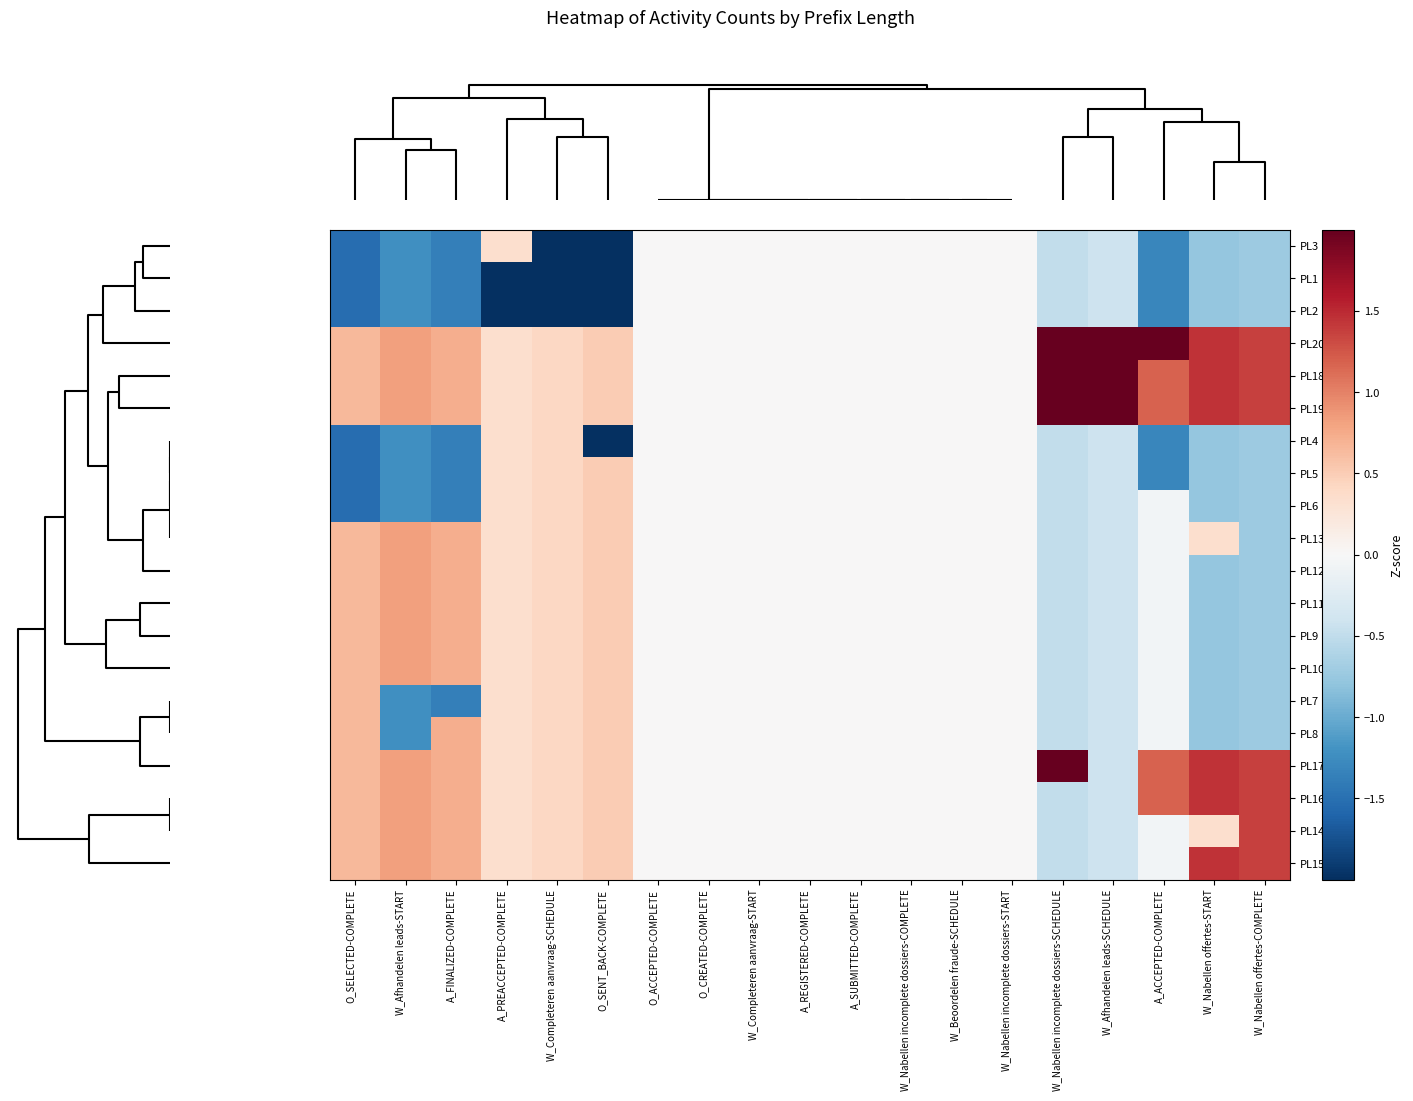

Reading left to right, transcribe all the data shown in this chart.

PL3: O_SELECTED-COMPLETE=-1.5	W_Afhandelen leads-START=-1.2	A_FINALIZED-COMPLETE=-1.4	A_PREACCEPTED-COMPLETE=0.3	W_Completeren aanvraag-SCHEDULE=-2.4	O_SENT_BACK-COMPLETE=-2.0	O_ACCEPTED-COMPLETE=0.0	O_CREATED-COMPLETE=0.0	W_Completeren aanvraag-START=0.0	A_REGISTERED-COMPLETE=0.0	A_SUBMITTED-COMPLETE=0.0	W_Nabellen incomplete dossiers-COMPLETE=0.0	W_Beoordelen fraude-SCHEDULE=0.0	W_Nabellen incomplete dossiers-START=0.0	W_Nabellen incomplete dossiers-SCHEDULE=-0.5	W_Afhandelen leads-SCHEDULE=-0.4	A_ACCEPTED-COMPLETE=-1.3	W_Nabellen offertes-START=-0.8	W_Nabellen offertes-COMPLETE=-0.7
PL1: O_SELECTED-COMPLETE=-1.5	W_Afhandelen leads-START=-1.2	A_FINALIZED-COMPLETE=-1.4	A_PREACCEPTED-COMPLETE=-3.0	W_Completeren aanvraag-SCHEDULE=-2.4	O_SENT_BACK-COMPLETE=-2.0	O_ACCEPTED-COMPLETE=0.0	O_CREATED-COMPLETE=0.0	W_Completeren aanvraag-START=0.0	A_REGISTERED-COMPLETE=0.0	A_SUBMITTED-COMPLETE=0.0	W_Nabellen incomplete dossiers-COMPLETE=0.0	W_Beoordelen fraude-SCHEDULE=0.0	W_Nabellen incomplete dossiers-START=0.0	W_Nabellen incomplete dossiers-SCHEDULE=-0.5	W_Afhandelen leads-SCHEDULE=-0.4	A_ACCEPTED-COMPLETE=-1.3	W_Nabellen offertes-START=-0.8	W_Nabellen offertes-COMPLETE=-0.7
PL2: O_SELECTED-COMPLETE=-1.5	W_Afhandelen leads-START=-1.2	A_FINALIZED-COMPLETE=-1.4	A_PREACCEPTED-COMPLETE=-3.0	W_Completeren aanvraag-SCHEDULE=-2.4	O_SENT_BACK-COMPLETE=-2.0	O_ACCEPTED-COMPLETE=0.0	O_CREATED-COMPLETE=0.0	W_Completeren aanvraag-START=0.0	A_REGISTERED-COMPLETE=0.0	A_SUBMITTED-COMPLETE=0.0	W_Nabellen incomplete dossiers-COMPLETE=0.0	W_Beoordelen fraude-SCHEDULE=0.0	W_Nabellen incomplete dossiers-START=0.0	W_Nabellen incomplete dossiers-SCHEDULE=-0.5	W_Afhandelen leads-SCHEDULE=-0.4	A_ACCEPTED-COMPLETE=-1.3	W_Nabellen offertes-START=-0.8	W_Nabellen offertes-COMPLETE=-0.7
PL20: O_SELECTED-COMPLETE=0.7	W_Afhandelen leads-START=0.8	A_FINALIZED-COMPLETE=0.7	A_PREACCEPTED-COMPLETE=0.3	W_Completeren aanvraag-SCHEDULE=0.4	O_SENT_BACK-COMPLETE=0.5	O_ACCEPTED-COMPLETE=0.0	O_CREATED-COMPLETE=0.0	W_Completeren aanvraag-START=0.0	A_REGISTERED-COMPLETE=0.0	A_SUBMITTED-COMPLETE=0.0	W_Nabellen incomplete dossiers-COMPLETE=0.0	W_Beoordelen fraude-SCHEDULE=0.0	W_Nabellen incomplete dossiers-START=0.0	W_Nabellen incomplete dossiers-SCHEDULE=2.0	W_Afhandelen leads-SCHEDULE=2.4	A_ACCEPTED-COMPLETE=2.4	W_Nabellen offertes-START=1.4	W_Nabellen offertes-COMPLETE=1.4
PL18: O_SELECTED-COMPLETE=0.7	W_Afhandelen leads-START=0.8	A_FINALIZED-COMPLETE=0.7	A_PREACCEPTED-COMPLETE=0.3	W_Completeren aanvraag-SCHEDULE=0.4	O_SENT_BACK-COMPLETE=0.5	O_ACCEPTED-COMPLETE=0.0	O_CREATED-COMPLETE=0.0	W_Completeren aanvraag-START=0.0	A_REGISTERED-COMPLETE=0.0	A_SUBMITTED-COMPLETE=0.0	W_Nabellen incomplete dossiers-COMPLETE=0.0	W_Beoordelen fraude-SCHEDULE=0.0	W_Nabellen incomplete dossiers-START=0.0	W_Nabellen incomplete dossiers-SCHEDULE=2.0	W_Afhandelen leads-SCHEDULE=2.4	A_ACCEPTED-COMPLETE=1.2	W_Nabellen offertes-START=1.4	W_Nabellen offertes-COMPLETE=1.4
PL19: O_SELECTED-COMPLETE=0.7	W_Afhandelen leads-START=0.8	A_FINALIZED-COMPLETE=0.7	A_PREACCEPTED-COMPLETE=0.3	W_Completeren aanvraag-SCHEDULE=0.4	O_SENT_BACK-COMPLETE=0.5	O_ACCEPTED-COMPLETE=0.0	O_CREATED-COMPLETE=0.0	W_Completeren aanvraag-START=0.0	A_REGISTERED-COMPLETE=0.0	A_SUBMITTED-COMPLETE=0.0	W_Nabellen incomplete dossiers-COMPLETE=0.0	W_Beoordelen fraude-SCHEDULE=0.0	W_Nabellen incomplete dossiers-START=0.0	W_Nabellen incomplete dossiers-SCHEDULE=2.0	W_Afhandelen leads-SCHEDULE=2.4	A_ACCEPTED-COMPLETE=1.2	W_Nabellen offertes-START=1.4	W_Nabellen offertes-COMPLETE=1.4
PL4: O_SELECTED-COMPLETE=-1.5	W_Afhandelen leads-START=-1.2	A_FINALIZED-COMPLETE=-1.4	A_PREACCEPTED-COMPLETE=0.3	W_Completeren aanvraag-SCHEDULE=0.4	O_SENT_BACK-COMPLETE=-2.0	O_ACCEPTED-COMPLETE=0.0	O_CREATED-COMPLETE=0.0	W_Completeren aanvraag-START=0.0	A_REGISTERED-COMPLETE=0.0	A_SUBMITTED-COMPLETE=0.0	W_Nabellen incomplete dossiers-COMPLETE=0.0	W_Beoordelen fraude-SCHEDULE=0.0	W_Nabellen incomplete dossiers-START=0.0	W_Nabellen incomplete dossiers-SCHEDULE=-0.5	W_Afhandelen leads-SCHEDULE=-0.4	A_ACCEPTED-COMPLETE=-1.3	W_Nabellen offertes-START=-0.8	W_Nabellen offertes-COMPLETE=-0.7
PL5: O_SELECTED-COMPLETE=-1.5	W_Afhandelen leads-START=-1.2	A_FINALIZED-COMPLETE=-1.4	A_PREACCEPTED-COMPLETE=0.3	W_Completeren aanvraag-SCHEDULE=0.4	O_SENT_BACK-COMPLETE=0.5	O_ACCEPTED-COMPLETE=0.0	O_CREATED-COMPLETE=0.0	W_Completeren aanvraag-START=0.0	A_REGISTERED-COMPLETE=0.0	A_SUBMITTED-COMPLETE=0.0	W_Nabellen incomplete dossiers-COMPLETE=0.0	W_Beoordelen fraude-SCHEDULE=0.0	W_Nabellen incomplete dossiers-START=0.0	W_Nabellen incomplete dossiers-SCHEDULE=-0.5	W_Afhandelen leads-SCHEDULE=-0.4	A_ACCEPTED-COMPLETE=-1.3	W_Nabellen offertes-START=-0.8	W_Nabellen offertes-COMPLETE=-0.7
PL6: O_SELECTED-COMPLETE=-1.5	W_Afhandelen leads-START=-1.2	A_FINALIZED-COMPLETE=-1.4	A_PREACCEPTED-COMPLETE=0.3	W_Completeren aanvraag-SCHEDULE=0.4	O_SENT_BACK-COMPLETE=0.5	O_ACCEPTED-COMPLETE=0.0	O_CREATED-COMPLETE=0.0	W_Completeren aanvraag-START=0.0	A_REGISTERED-COMPLETE=0.0	A_SUBMITTED-COMPLETE=0.0	W_Nabellen incomplete dossiers-COMPLETE=0.0	W_Beoordelen fraude-SCHEDULE=0.0	W_Nabellen incomplete dossiers-START=0.0	W_Nabellen incomplete dossiers-SCHEDULE=-0.5	W_Afhandelen leads-SCHEDULE=-0.4	A_ACCEPTED-COMPLETE=-0.1	W_Nabellen offertes-START=-0.8	W_Nabellen offertes-COMPLETE=-0.7
PL13: O_SELECTED-COMPLETE=0.7	W_Afhandelen leads-START=0.8	A_FINALIZED-COMPLETE=0.7	A_PREACCEPTED-COMPLETE=0.3	W_Completeren aanvraag-SCHEDULE=0.4	O_SENT_BACK-COMPLETE=0.5	O_ACCEPTED-COMPLETE=0.0	O_CREATED-COMPLETE=0.0	W_Completeren aanvraag-START=0.0	A_REGISTERED-COMPLETE=0.0	A_SUBMITTED-COMPLETE=0.0	W_Nabellen incomplete dossiers-COMPLETE=0.0	W_Beoordelen fraude-SCHEDULE=0.0	W_Nabellen incomplete dossiers-START=0.0	W_Nabellen incomplete dossiers-SCHEDULE=-0.5	W_Afhandelen leads-SCHEDULE=-0.4	A_ACCEPTED-COMPLETE=-0.1	W_Nabellen offertes-START=0.3	W_Nabellen offertes-COMPLETE=-0.7
PL12: O_SELECTED-COMPLETE=0.7	W_Afhandelen leads-START=0.8	A_FINALIZED-COMPLETE=0.7	A_PREACCEPTED-COMPLETE=0.3	W_Completeren aanvraag-SCHEDULE=0.4	O_SENT_BACK-COMPLETE=0.5	O_ACCEPTED-COMPLETE=0.0	O_CREATED-COMPLETE=0.0	W_Completeren aanvraag-START=0.0	A_REGISTERED-COMPLETE=0.0	A_SUBMITTED-COMPLETE=0.0	W_Nabellen incomplete dossiers-COMPLETE=0.0	W_Beoordelen fraude-SCHEDULE=0.0	W_Nabellen incomplete dossiers-START=0.0	W_Nabellen incomplete dossiers-SCHEDULE=-0.5	W_Afhandelen leads-SCHEDULE=-0.4	A_ACCEPTED-COMPLETE=-0.1	W_Nabellen offertes-START=-0.8	W_Nabellen offertes-COMPLETE=-0.7
PL11: O_SELECTED-COMPLETE=0.7	W_Afhandelen leads-START=0.8	A_FINALIZED-COMPLETE=0.7	A_PREACCEPTED-COMPLETE=0.3	W_Completeren aanvraag-SCHEDULE=0.4	O_SENT_BACK-COMPLETE=0.5	O_ACCEPTED-COMPLETE=0.0	O_CREATED-COMPLETE=0.0	W_Completeren aanvraag-START=0.0	A_REGISTERED-COMPLETE=0.0	A_SUBMITTED-COMPLETE=0.0	W_Nabellen incomplete dossiers-COMPLETE=0.0	W_Beoordelen fraude-SCHEDULE=0.0	W_Nabellen incomplete dossiers-START=0.0	W_Nabellen incomplete dossiers-SCHEDULE=-0.5	W_Afhandelen leads-SCHEDULE=-0.4	A_ACCEPTED-COMPLETE=-0.1	W_Nabellen offertes-START=-0.8	W_Nabellen offertes-COMPLETE=-0.7
PL9: O_SELECTED-COMPLETE=0.7	W_Afhandelen leads-START=0.8	A_FINALIZED-COMPLETE=0.7	A_PREACCEPTED-COMPLETE=0.3	W_Completeren aanvraag-SCHEDULE=0.4	O_SENT_BACK-COMPLETE=0.5	O_ACCEPTED-COMPLETE=0.0	O_CREATED-COMPLETE=0.0	W_Completeren aanvraag-START=0.0	A_REGISTERED-COMPLETE=0.0	A_SUBMITTED-COMPLETE=0.0	W_Nabellen incomplete dossiers-COMPLETE=0.0	W_Beoordelen fraude-SCHEDULE=0.0	W_Nabellen incomplete dossiers-START=0.0	W_Nabellen incomplete dossiers-SCHEDULE=-0.5	W_Afhandelen leads-SCHEDULE=-0.4	A_ACCEPTED-COMPLETE=-0.1	W_Nabellen offertes-START=-0.8	W_Nabellen offertes-COMPLETE=-0.7
PL10: O_SELECTED-COMPLETE=0.7	W_Afhandelen leads-START=0.8	A_FINALIZED-COMPLETE=0.7	A_PREACCEPTED-COMPLETE=0.3	W_Completeren aanvraag-SCHEDULE=0.4	O_SENT_BACK-COMPLETE=0.5	O_ACCEPTED-COMPLETE=0.0	O_CREATED-COMPLETE=0.0	W_Completeren aanvraag-START=0.0	A_REGISTERED-COMPLETE=0.0	A_SUBMITTED-COMPLETE=0.0	W_Nabellen incomplete dossiers-COMPLETE=0.0	W_Beoordelen fraude-SCHEDULE=0.0	W_Nabellen incomplete dossiers-START=0.0	W_Nabellen incomplete dossiers-SCHEDULE=-0.5	W_Afhandelen leads-SCHEDULE=-0.4	A_ACCEPTED-COMPLETE=-0.1	W_Nabellen offertes-START=-0.8	W_Nabellen offertes-COMPLETE=-0.7
PL7: O_SELECTED-COMPLETE=0.7	W_Afhandelen leads-START=-1.2	A_FINALIZED-COMPLETE=-1.4	A_PREACCEPTED-COMPLETE=0.3	W_Completeren aanvraag-SCHEDULE=0.4	O_SENT_BACK-COMPLETE=0.5	O_ACCEPTED-COMPLETE=0.0	O_CREATED-COMPLETE=0.0	W_Completeren aanvraag-START=0.0	A_REGISTERED-COMPLETE=0.0	A_SUBMITTED-COMPLETE=0.0	W_Nabellen incomplete dossiers-COMPLETE=0.0	W_Beoordelen fraude-SCHEDULE=0.0	W_Nabellen incomplete dossiers-START=0.0	W_Nabellen incomplete dossiers-SCHEDULE=-0.5	W_Afhandelen leads-SCHEDULE=-0.4	A_ACCEPTED-COMPLETE=-0.1	W_Nabellen offertes-START=-0.8	W_Nabellen offertes-COMPLETE=-0.7
PL8: O_SELECTED-COMPLETE=0.7	W_Afhandelen leads-START=-1.2	A_FINALIZED-COMPLETE=0.7	A_PREACCEPTED-COMPLETE=0.3	W_Completeren aanvraag-SCHEDULE=0.4	O_SENT_BACK-COMPLETE=0.5	O_ACCEPTED-COMPLETE=0.0	O_CREATED-COMPLETE=0.0	W_Completeren aanvraag-START=0.0	A_REGISTERED-COMPLETE=0.0	A_SUBMITTED-COMPLETE=0.0	W_Nabellen incomplete dossiers-COMPLETE=0.0	W_Beoordelen fraude-SCHEDULE=0.0	W_Nabellen incomplete dossiers-START=0.0	W_Nabellen incomplete dossiers-SCHEDULE=-0.5	W_Afhandelen leads-SCHEDULE=-0.4	A_ACCEPTED-COMPLETE=-0.1	W_Nabellen offertes-START=-0.8	W_Nabellen offertes-COMPLETE=-0.7
PL17: O_SELECTED-COMPLETE=0.7	W_Afhandelen leads-START=0.8	A_FINALIZED-COMPLETE=0.7	A_PREACCEPTED-COMPLETE=0.3	W_Completeren aanvraag-SCHEDULE=0.4	O_SENT_BACK-COMPLETE=0.5	O_ACCEPTED-COMPLETE=0.0	O_CREATED-COMPLETE=0.0	W_Completeren aanvraag-START=0.0	A_REGISTERED-COMPLETE=0.0	A_SUBMITTED-COMPLETE=0.0	W_Nabellen incomplete dossiers-COMPLETE=0.0	W_Beoordelen fraude-SCHEDULE=0.0	W_Nabellen incomplete dossiers-START=0.0	W_Nabellen incomplete dossiers-SCHEDULE=2.0	W_Afhandelen leads-SCHEDULE=-0.4	A_ACCEPTED-COMPLETE=1.2	W_Nabellen offertes-START=1.4	W_Nabellen offertes-COMPLETE=1.4
PL16: O_SELECTED-COMPLETE=0.7	W_Afhandelen leads-START=0.8	A_FINALIZED-COMPLETE=0.7	A_PREACCEPTED-COMPLETE=0.3	W_Completeren aanvraag-SCHEDULE=0.4	O_SENT_BACK-COMPLETE=0.5	O_ACCEPTED-COMPLETE=0.0	O_CREATED-COMPLETE=0.0	W_Completeren aanvraag-START=0.0	A_REGISTERED-COMPLETE=0.0	A_SUBMITTED-COMPLETE=0.0	W_Nabellen incomplete dossiers-COMPLETE=0.0	W_Beoordelen fraude-SCHEDULE=0.0	W_Nabellen incomplete dossiers-START=0.0	W_Nabellen incomplete dossiers-SCHEDULE=-0.5	W_Afhandelen leads-SCHEDULE=-0.4	A_ACCEPTED-COMPLETE=1.2	W_Nabellen offertes-START=1.4	W_Nabellen offertes-COMPLETE=1.4
PL14: O_SELECTED-COMPLETE=0.7	W_Afhandelen leads-START=0.8	A_FINALIZED-COMPLETE=0.7	A_PREACCEPTED-COMPLETE=0.3	W_Completeren aanvraag-SCHEDULE=0.4	O_SENT_BACK-COMPLETE=0.5	O_ACCEPTED-COMPLETE=0.0	O_CREATED-COMPLETE=0.0	W_Completeren aanvraag-START=0.0	A_REGISTERED-COMPLETE=0.0	A_SUBMITTED-COMPLETE=0.0	W_Nabellen incomplete dossiers-COMPLETE=0.0	W_Beoordelen fraude-SCHEDULE=0.0	W_Nabellen incomplete dossiers-START=0.0	W_Nabellen incomplete dossiers-SCHEDULE=-0.5	W_Afhandelen leads-SCHEDULE=-0.4	A_ACCEPTED-COMPLETE=-0.1	W_Nabellen offertes-START=0.3	W_Nabellen offertes-COMPLETE=1.4
PL15: O_SELECTED-COMPLETE=0.7	W_Afhandelen leads-START=0.8	A_FINALIZED-COMPLETE=0.7	A_PREACCEPTED-COMPLETE=0.3	W_Completeren aanvraag-SCHEDULE=0.4	O_SENT_BACK-COMPLETE=0.5	O_ACCEPTED-COMPLETE=0.0	O_CREATED-COMPLETE=0.0	W_Completeren aanvraag-START=0.0	A_REGISTERED-COMPLETE=0.0	A_SUBMITTED-COMPLETE=0.0	W_Nabellen incomplete dossiers-COMPLETE=0.0	W_Beoordelen fraude-SCHEDULE=0.0	W_Nabellen incomplete dossiers-START=0.0	W_Nabellen incomplete dossiers-SCHEDULE=-0.5	W_Afhandelen leads-SCHEDULE=-0.4	A_ACCEPTED-COMPLETE=-0.1	W_Nabellen offertes-START=1.4	W_Nabellen offertes-COMPLETE=1.4